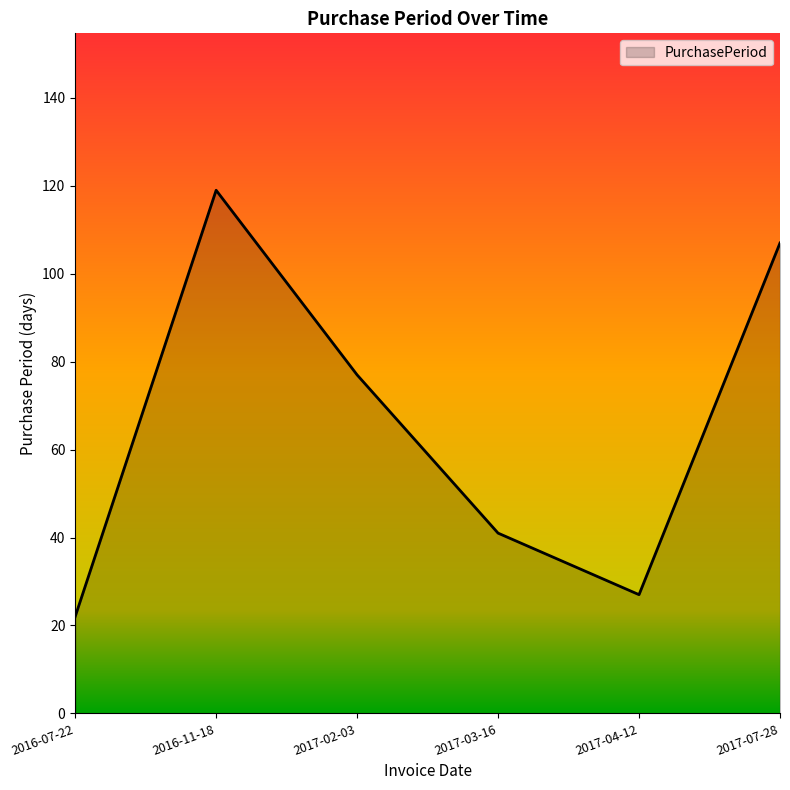

What is the ratio of the value at 2016-11-18 to the value at 2017-02-03?

1.5